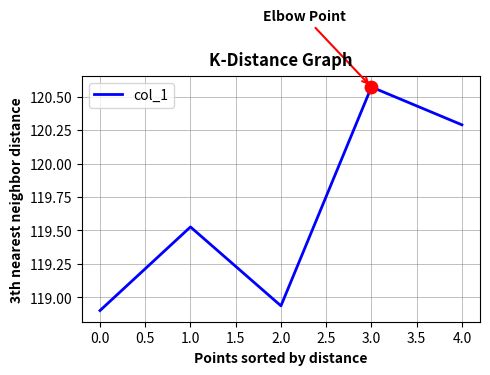

Which has a higher value, 3.0 or 2.0?

3.0